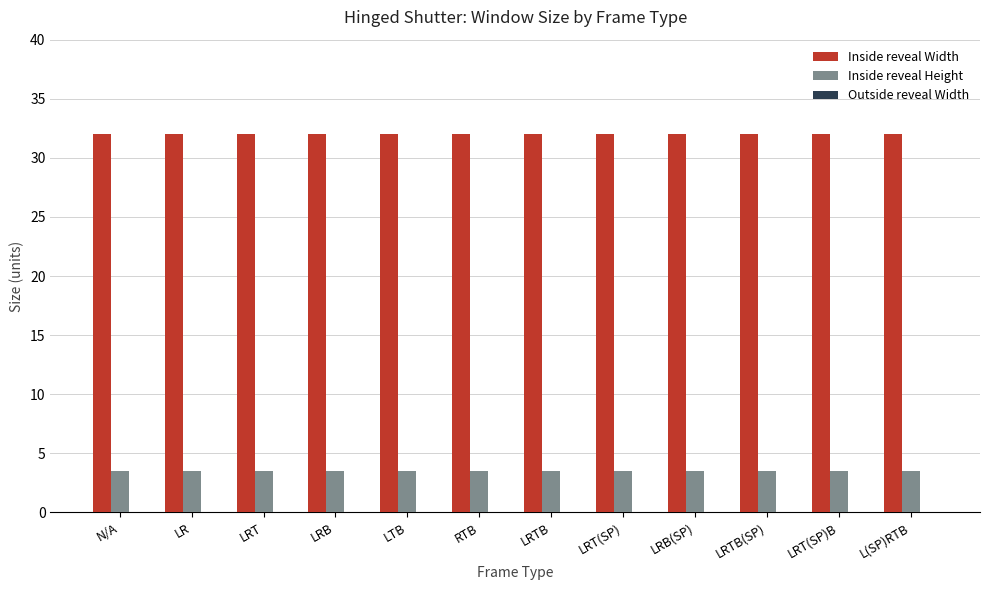

Rank the series by their maximum value, from highest to lowest.

Inside reveal Width, Inside reveal Height